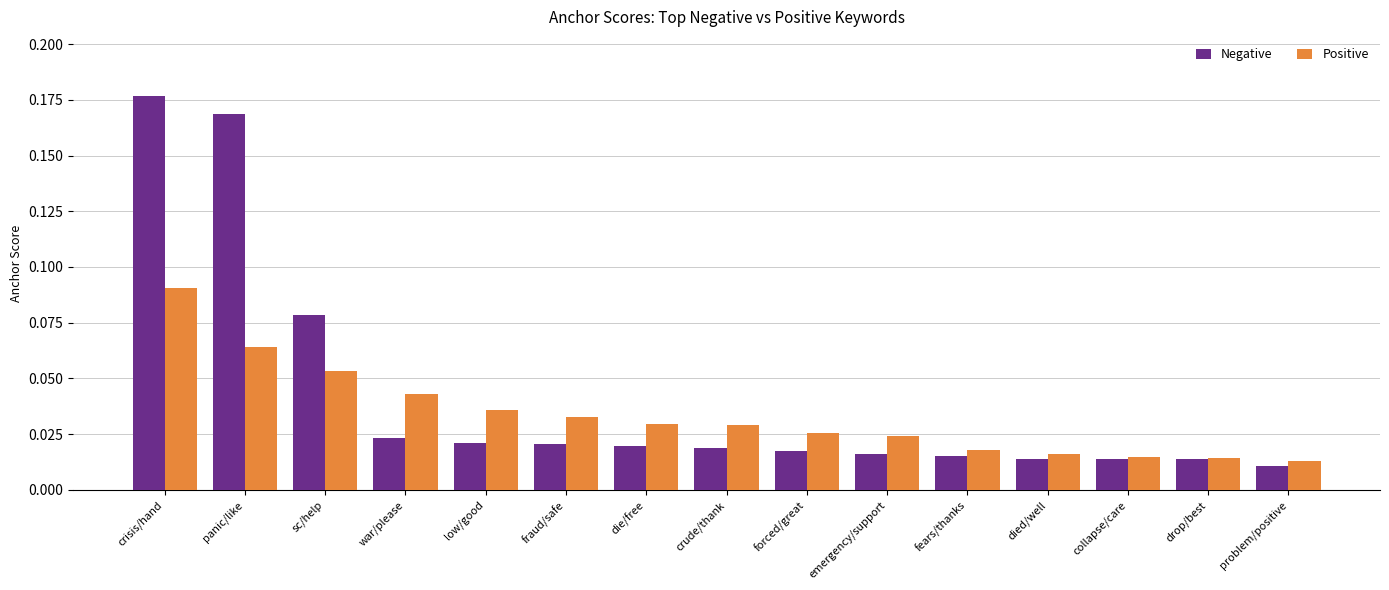

What is the label of the 6th bar from the left?

fraud/safe